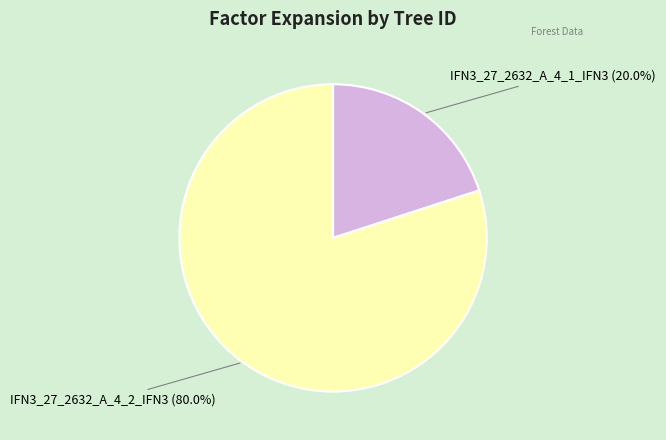

What percentage is the IFN3_27_2632_A_4_1_IFN3 slice, to the nearest percent?

20%